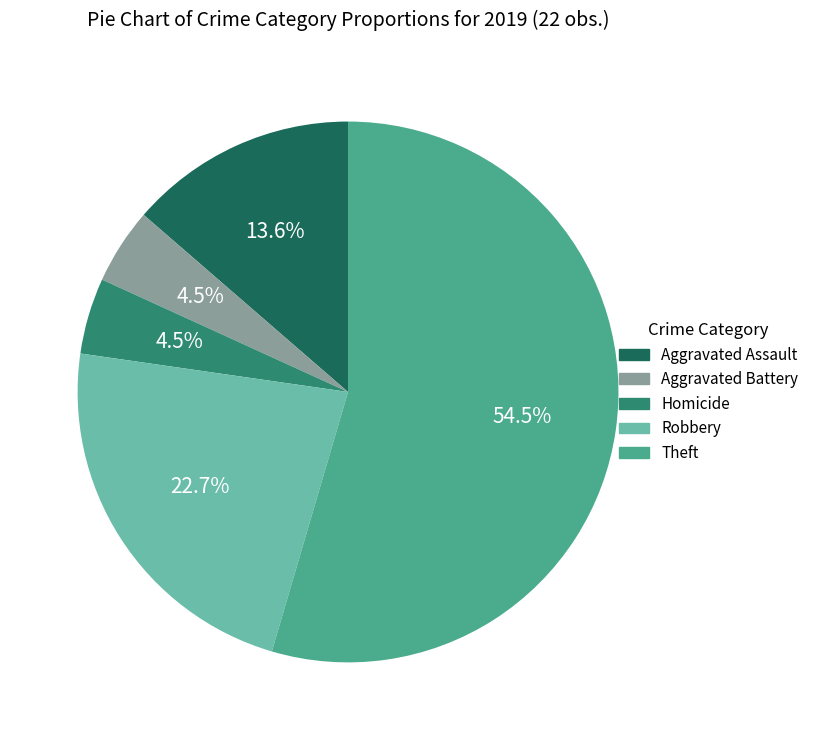

What is the total percentage of Aggravated Assault and Theft?

68.2%